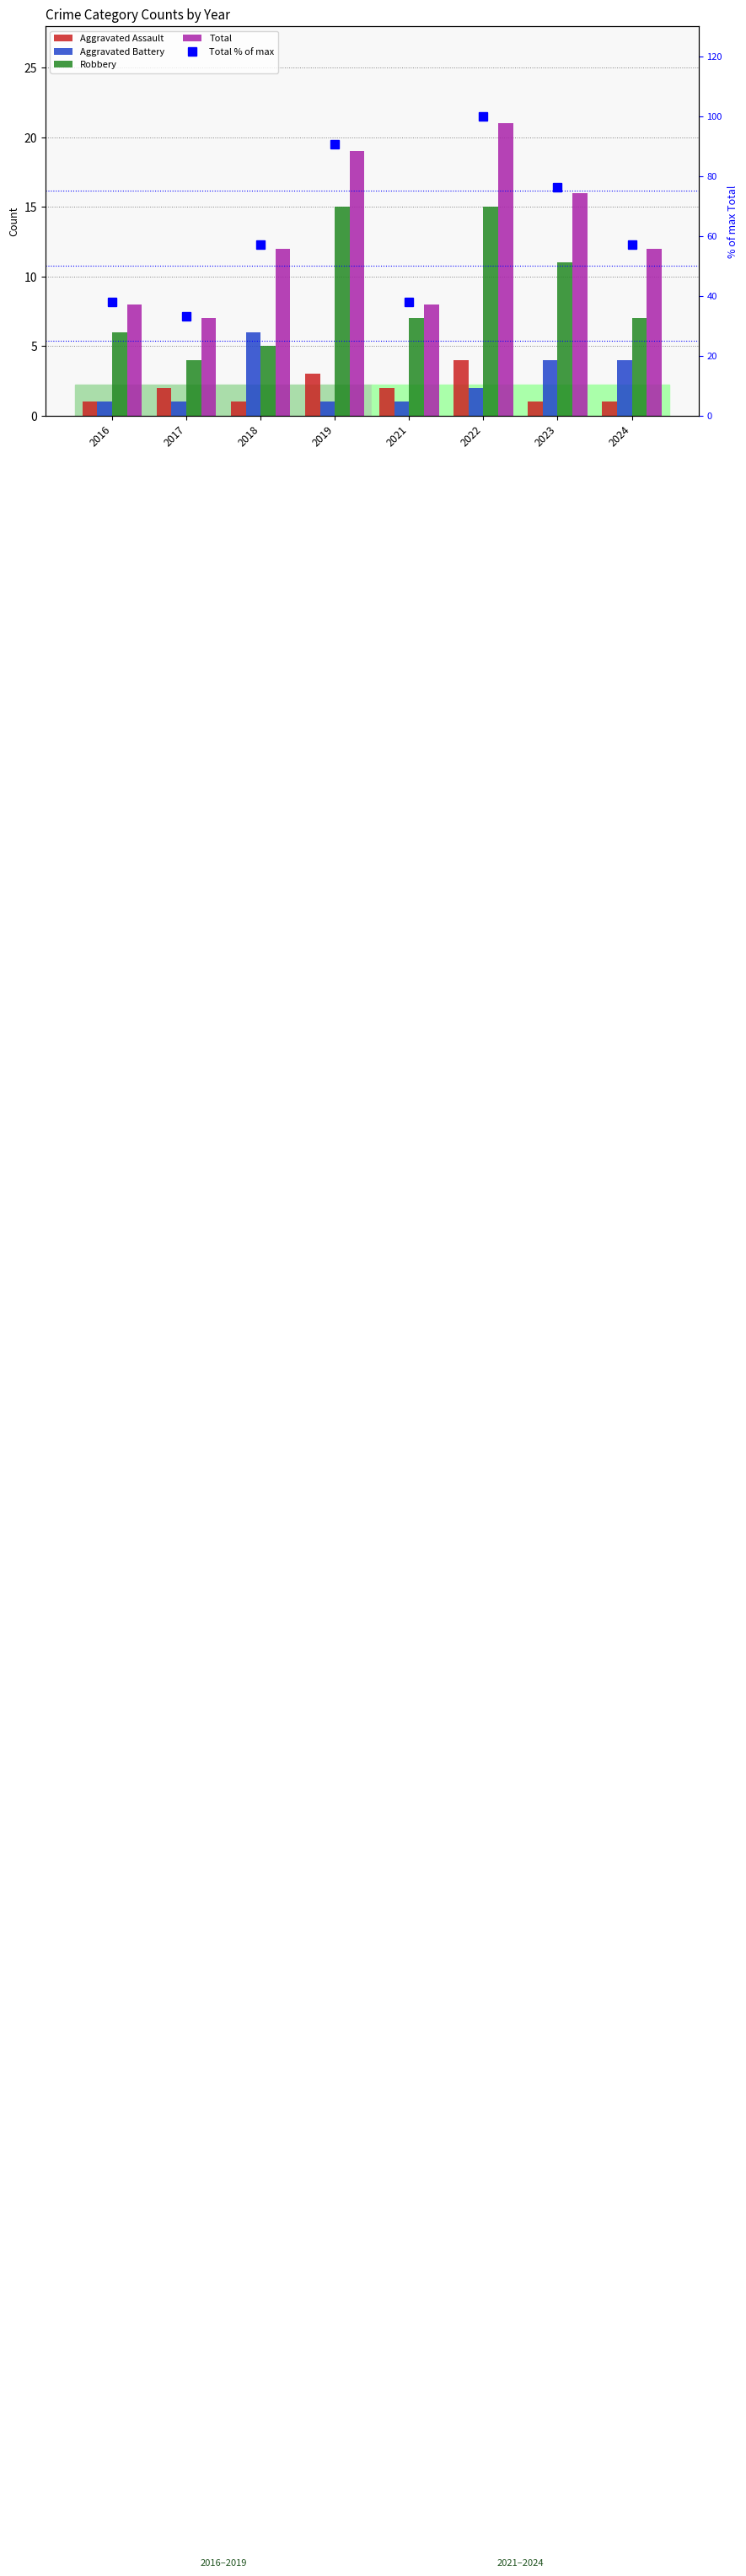

What is the sum of all Aggravated Assault values?

15.0